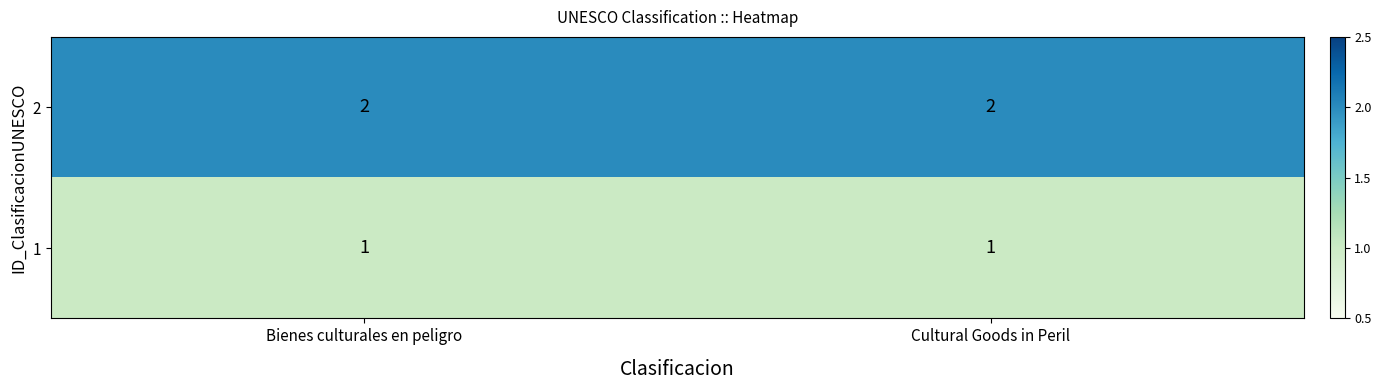

The 1 series shows 2 at Cultural Goods in Peril. True or false?

False